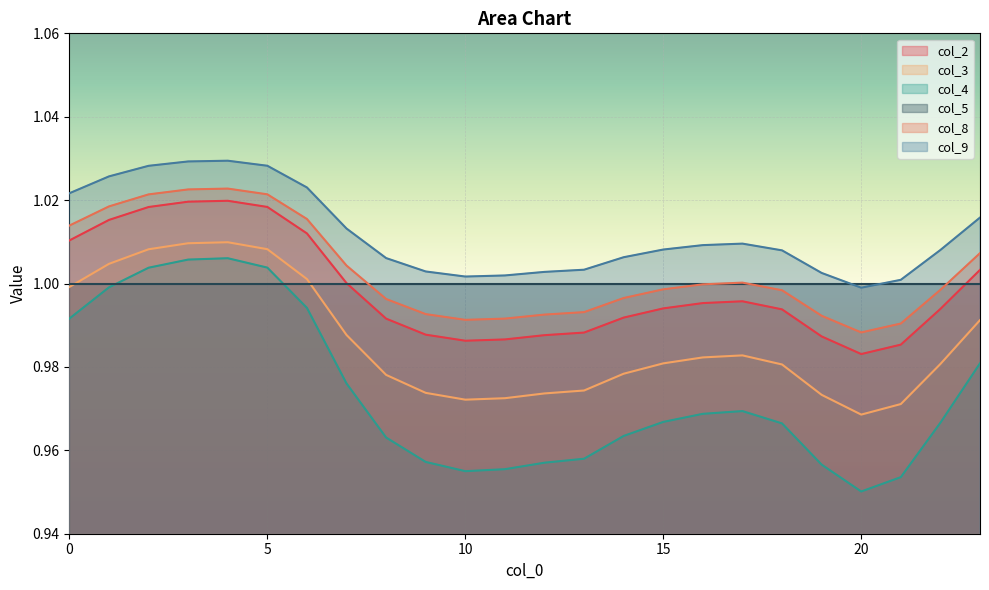

At which label is col_4 closest to 0?

20